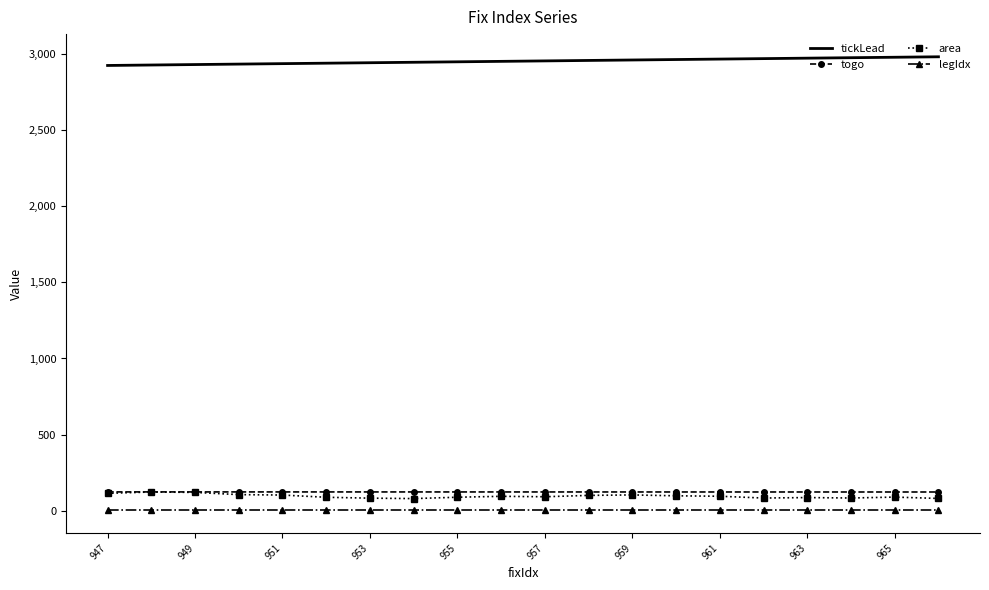

True or false: tickLead and legIdx cross at least once.

False